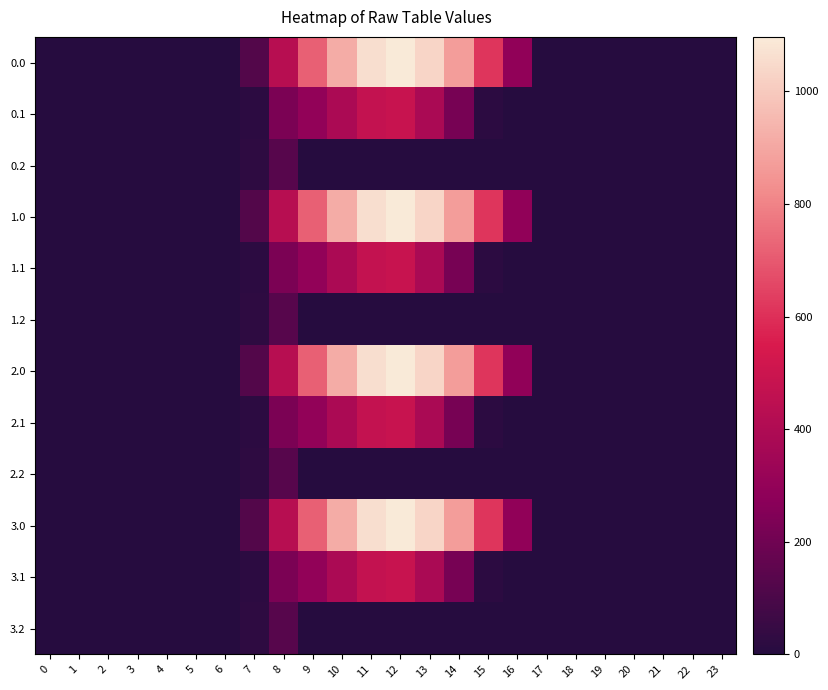

Reading left to right, extract all data points from this chart.

0.0: 0=0.0	1=0.0	2=0.0	3=0.0	4=0.0	5=0.0	6=0.0	7=120.6	8=430.3	9=716.9	10=916.2	11=1060.3	12=1096.7	13=1032.9	14=870.6	15=615.9	16=294.5	17=0.0	18=0.0	19=0.0	20=0.0	21=0.0	22=0.0	23=0.0
0.1: 0=0.0	1=0.0	2=0.0	3=0.0	4=0.0	5=0.0	6=0.0	7=17.7	8=227.5	9=295.9	10=388.1	11=471.7	12=485.4	13=382.7	14=219.2	15=17.3	16=0.0	17=0.0	18=0.0	19=0.0	20=0.0	21=0.0	22=0.0	23=0.0
0.2: 0=0.0	1=0.0	2=0.0	3=0.0	4=0.0	5=0.0	6=0.0	7=22.3	8=134.2	9=0.0	10=0.0	11=0.0	12=0.0	13=0.0	14=0.0	15=0.0	16=0.0	17=0.0	18=0.0	19=0.0	20=0.0	21=0.0	22=0.0	23=0.0
1.0: 0=0.0	1=0.0	2=0.0	3=0.0	4=0.0	5=0.0	6=0.0	7=120.6	8=430.3	9=716.9	10=916.2	11=1060.3	12=1096.7	13=1032.9	14=870.6	15=615.9	16=294.5	17=0.0	18=0.0	19=0.0	20=0.0	21=0.0	22=0.0	23=0.0
1.1: 0=0.0	1=0.0	2=0.0	3=0.0	4=0.0	5=0.0	6=0.0	7=17.7	8=227.5	9=295.9	10=388.1	11=471.7	12=485.4	13=382.7	14=219.2	15=17.3	16=0.0	17=0.0	18=0.0	19=0.0	20=0.0	21=0.0	22=0.0	23=0.0
1.2: 0=0.0	1=0.0	2=0.0	3=0.0	4=0.0	5=0.0	6=0.0	7=22.3	8=134.2	9=0.0	10=0.0	11=0.0	12=0.0	13=0.0	14=0.0	15=0.0	16=0.0	17=0.0	18=0.0	19=0.0	20=0.0	21=0.0	22=0.0	23=0.0
2.0: 0=0.0	1=0.0	2=0.0	3=0.0	4=0.0	5=0.0	6=0.0	7=120.6	8=430.3	9=716.9	10=916.2	11=1060.3	12=1096.7	13=1032.9	14=870.6	15=615.9	16=294.5	17=0.0	18=0.0	19=0.0	20=0.0	21=0.0	22=0.0	23=0.0
2.1: 0=0.0	1=0.0	2=0.0	3=0.0	4=0.0	5=0.0	6=0.0	7=17.7	8=227.5	9=295.9	10=388.1	11=471.7	12=485.4	13=382.7	14=219.2	15=17.3	16=0.0	17=0.0	18=0.0	19=0.0	20=0.0	21=0.0	22=0.0	23=0.0
2.2: 0=0.0	1=0.0	2=0.0	3=0.0	4=0.0	5=0.0	6=0.0	7=22.3	8=134.2	9=0.0	10=0.0	11=0.0	12=0.0	13=0.0	14=0.0	15=0.0	16=0.0	17=0.0	18=0.0	19=0.0	20=0.0	21=0.0	22=0.0	23=0.0
3.0: 0=0.0	1=0.0	2=0.0	3=0.0	4=0.0	5=0.0	6=0.0	7=120.6	8=430.3	9=716.9	10=916.2	11=1060.3	12=1096.7	13=1032.9	14=870.6	15=615.9	16=294.5	17=0.0	18=0.0	19=0.0	20=0.0	21=0.0	22=0.0	23=0.0
3.1: 0=0.0	1=0.0	2=0.0	3=0.0	4=0.0	5=0.0	6=0.0	7=17.7	8=227.5	9=295.9	10=388.1	11=471.7	12=485.4	13=382.7	14=219.2	15=17.3	16=0.0	17=0.0	18=0.0	19=0.0	20=0.0	21=0.0	22=0.0	23=0.0
3.2: 0=0.0	1=0.0	2=0.0	3=0.0	4=0.0	5=0.0	6=0.0	7=22.3	8=134.2	9=0.0	10=0.0	11=0.0	12=0.0	13=0.0	14=0.0	15=0.0	16=0.0	17=0.0	18=0.0	19=0.0	20=0.0	21=0.0	22=0.0	23=0.0